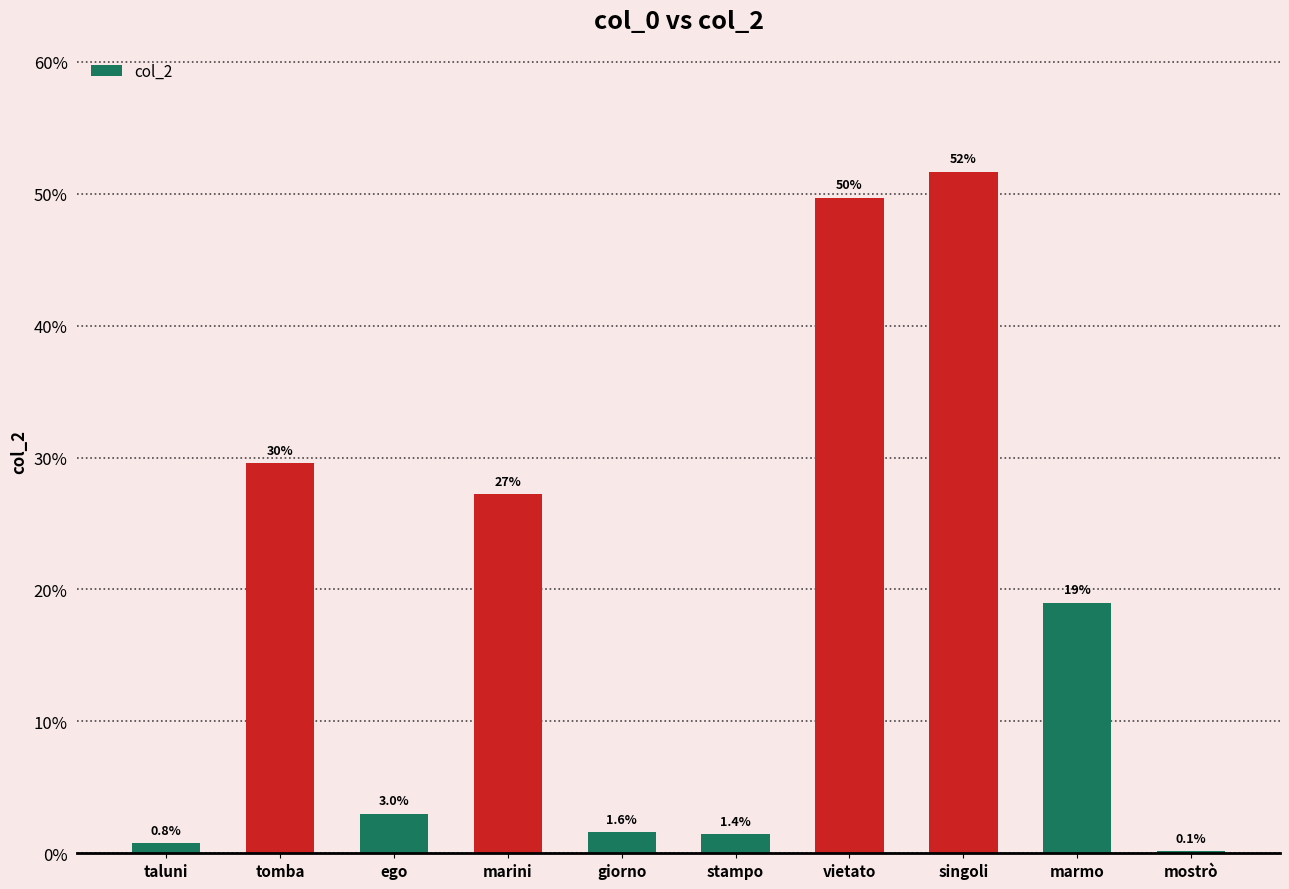

List the labels in order of value, smallest first.

mostrò, taluni, stampo, giorno, ego, marmo, marini, tomba, vietato, singoli